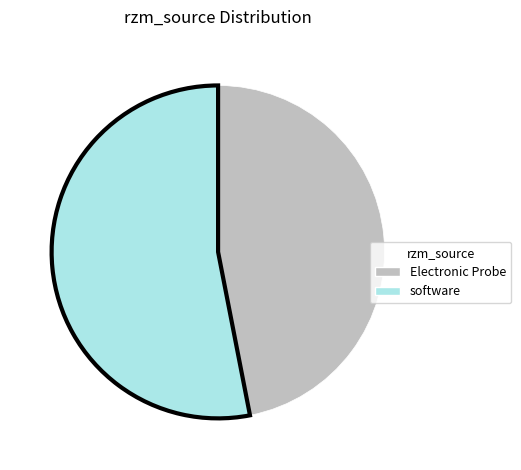

How many slices are in this pie chart?

2